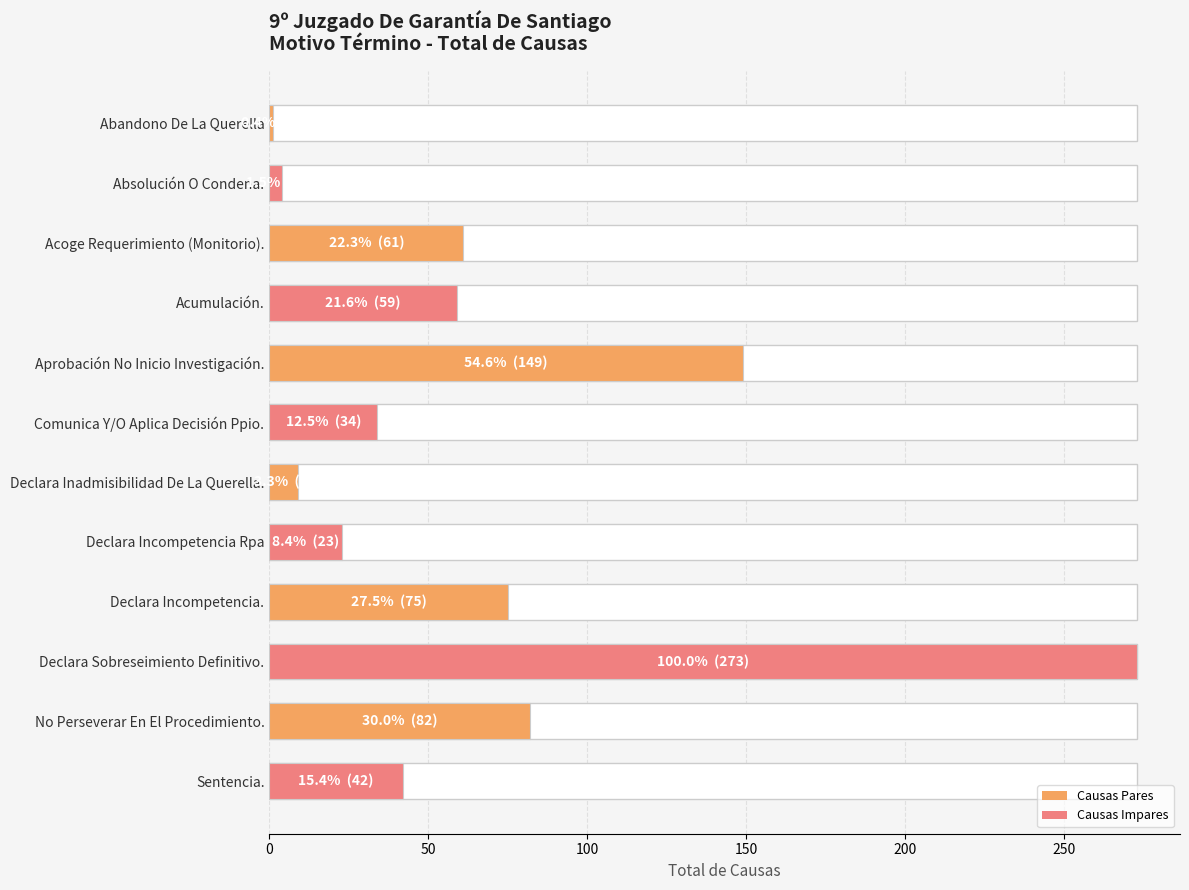

What is the label of the 4th bar from the top?

Acumulación.